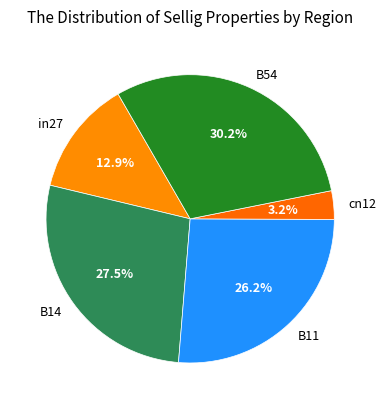

Which has a higher value, B54 or cn12?

B54